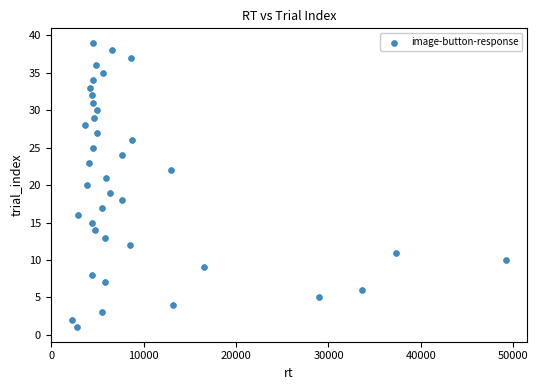

What is the range of X values (max minus min)?

46924